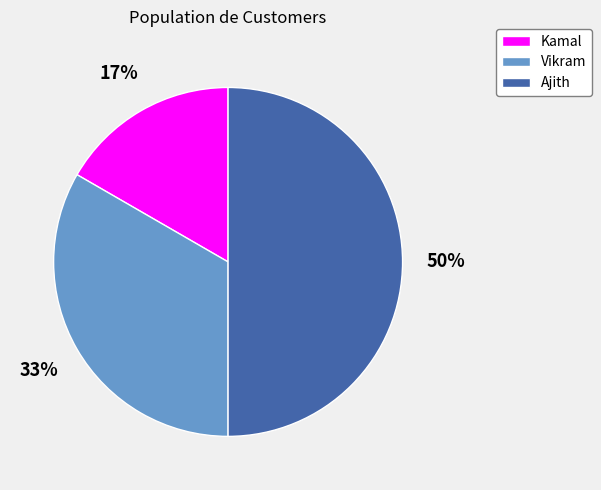

True or false: Kamal accounts for 17% of the total.

True